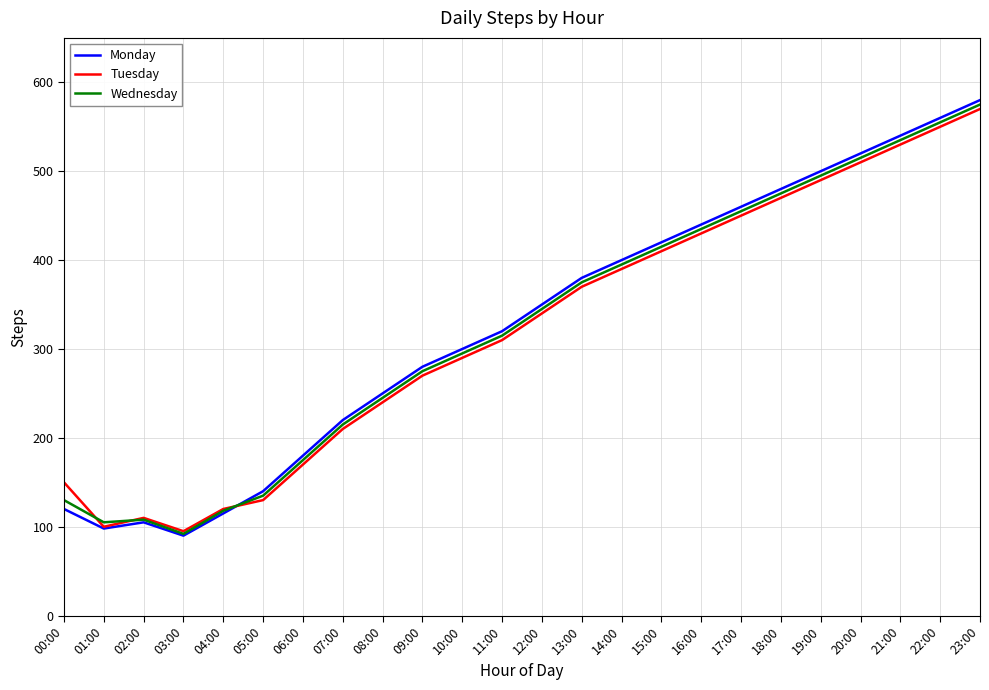

How many interior local peaks does the Monday series have?

1